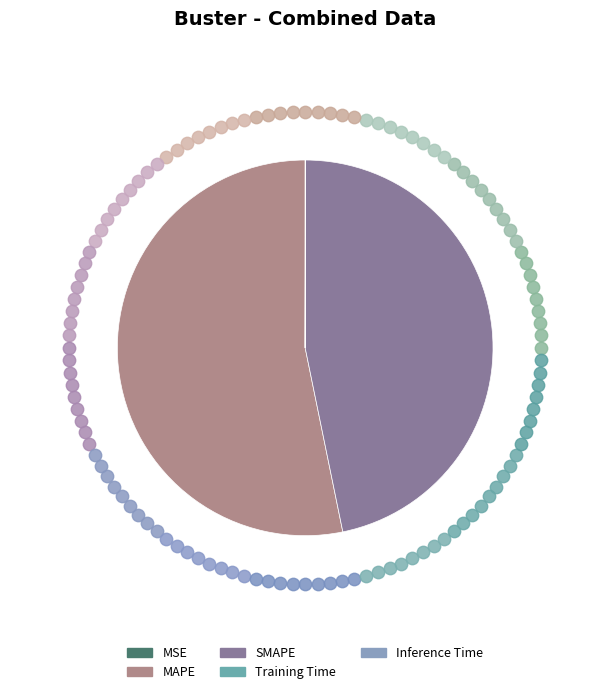

To the nearest percent, what portion does MAPE represent?

53%